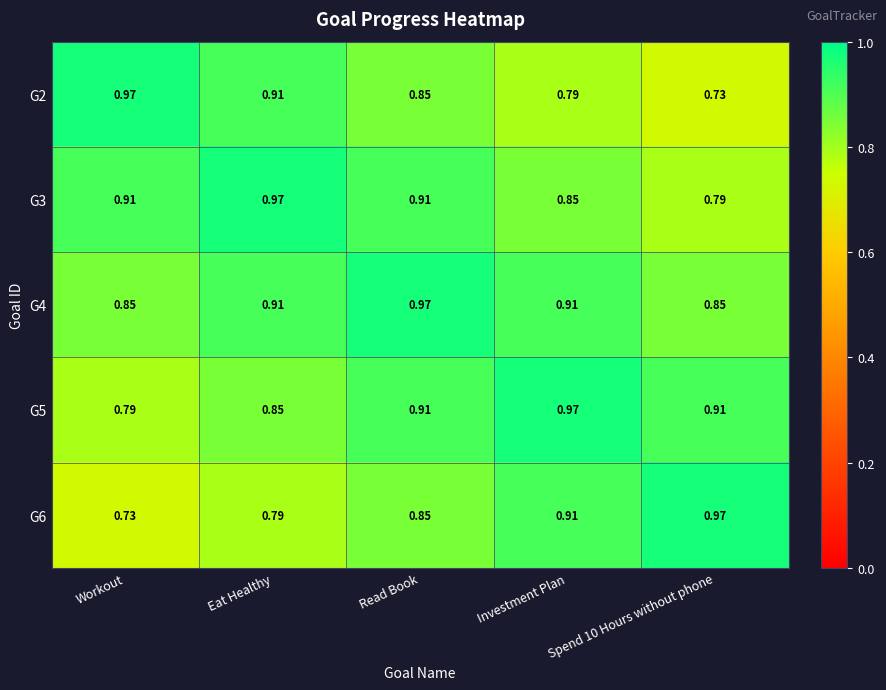

What is the difference between the highest and lowest values at Workout?

0.2